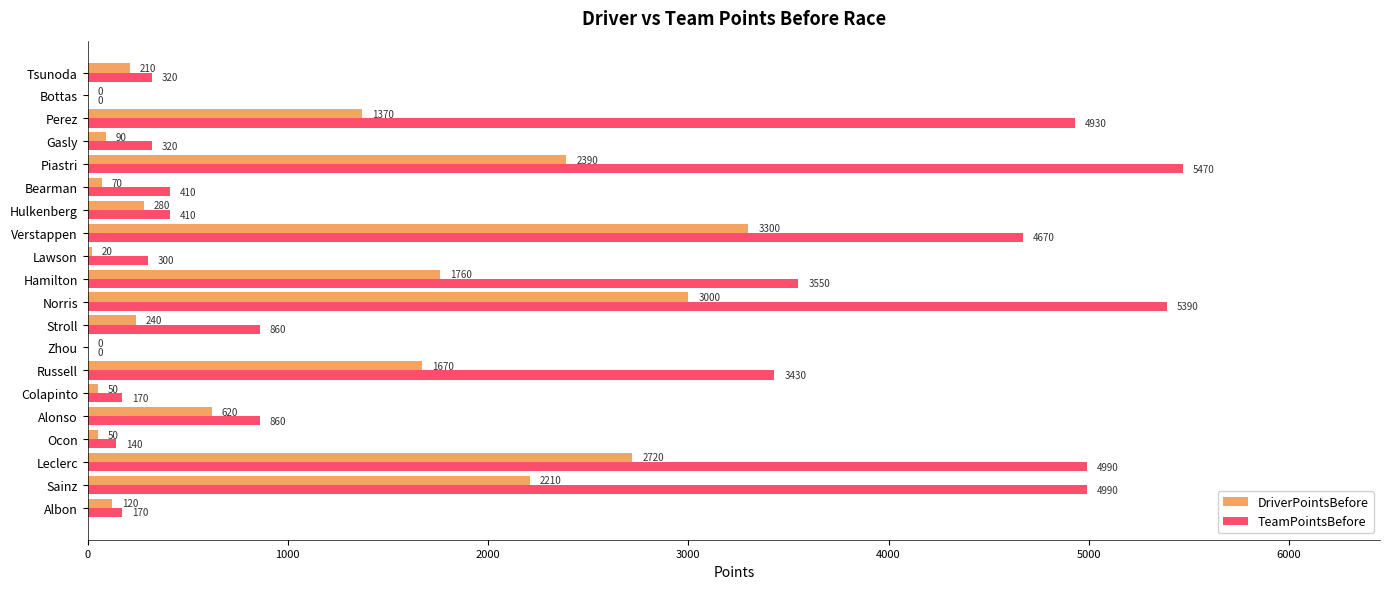

What is the maximum value for TeamPointsBefore?

5470